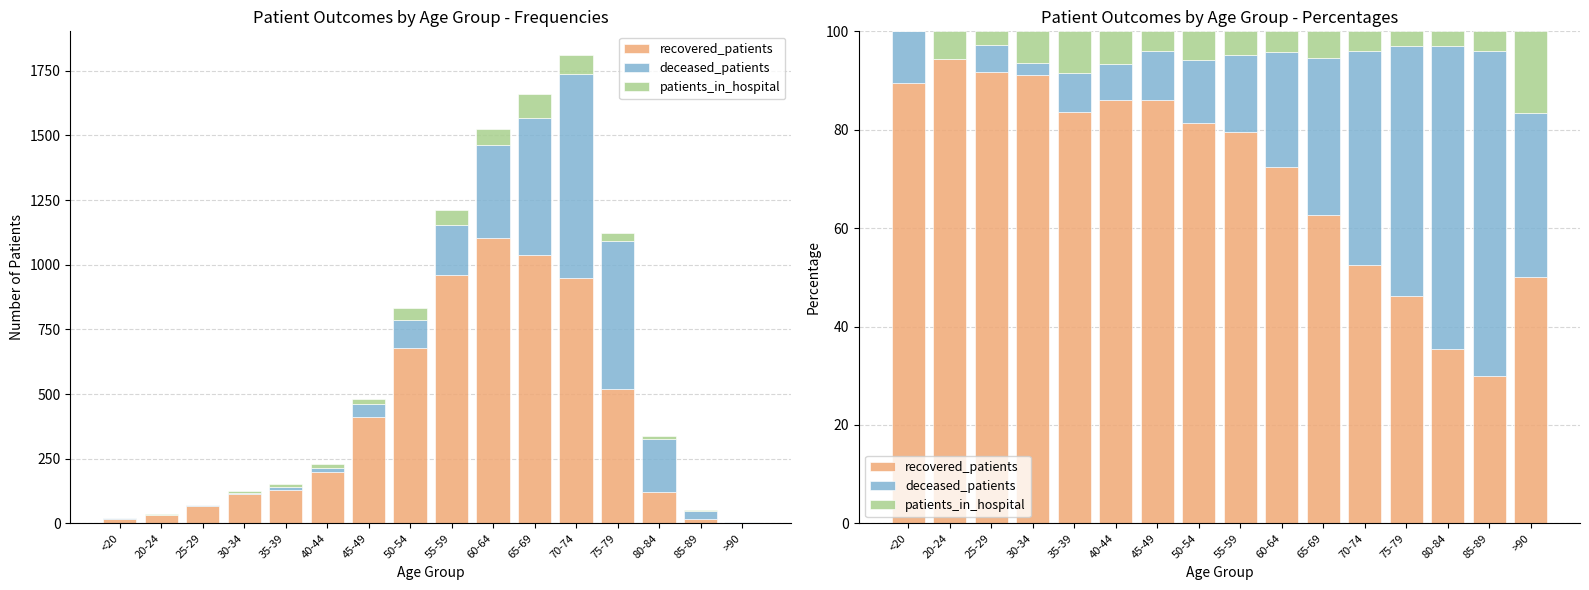

Which series has the largest total across all categories?

recovered_patients